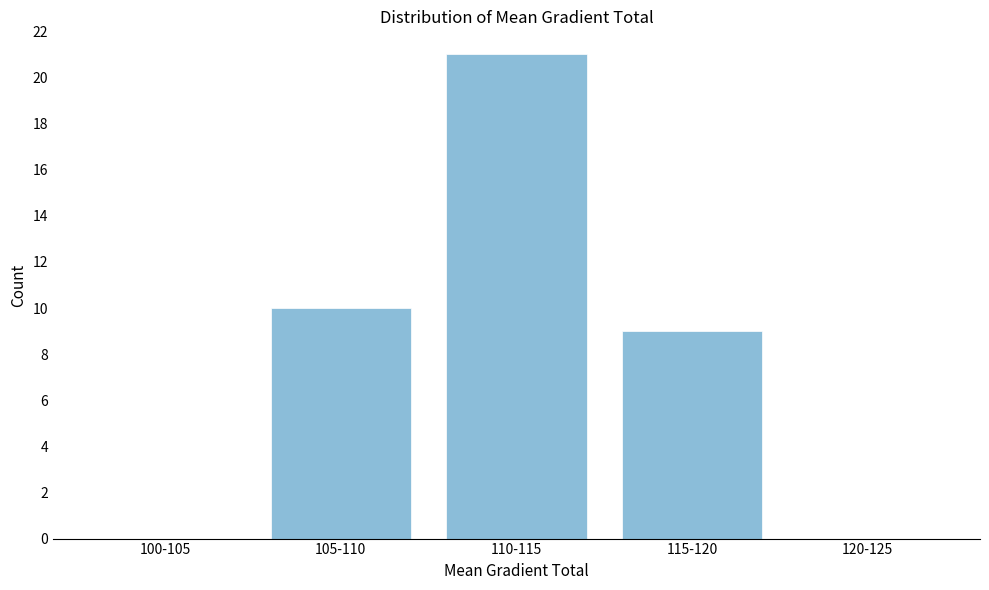

Reading right to left, transcribe all the data shown in this chart.

120-125=0	115-120=9	110-115=21	105-110=10	100-105=0